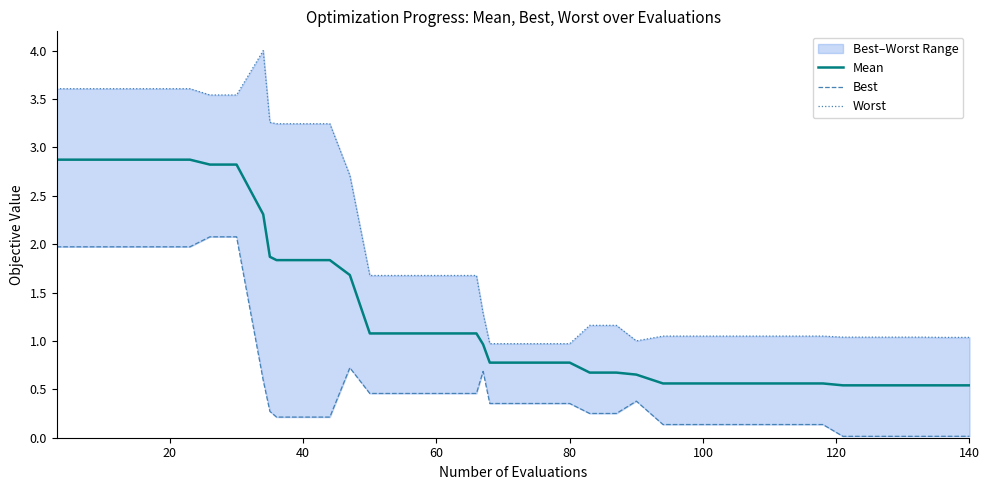

True or false: Mean has more than 1 points higher than both neighbors.

False